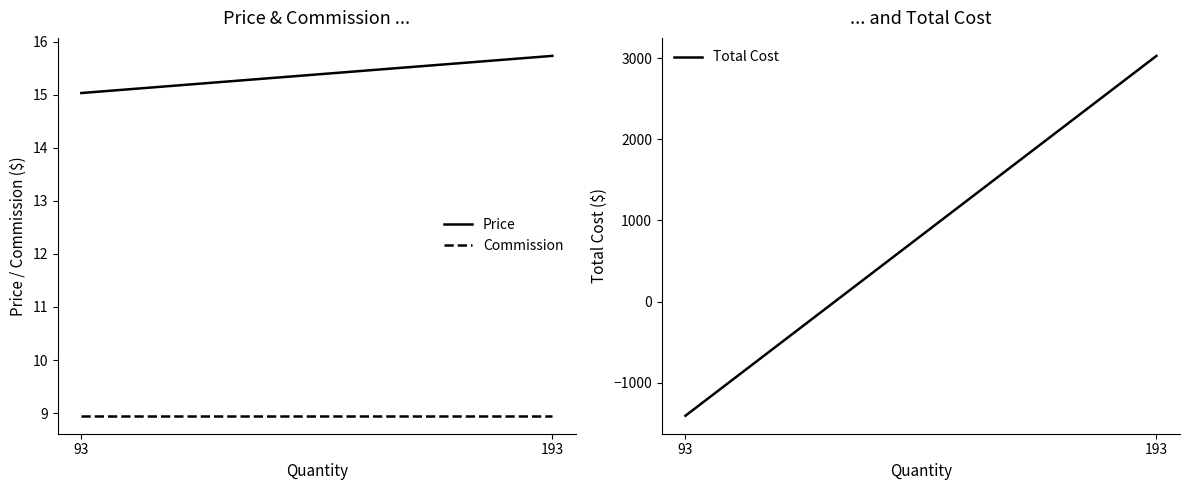

What is the value of the Total Cost point at the 1st from the left?

-1406.7